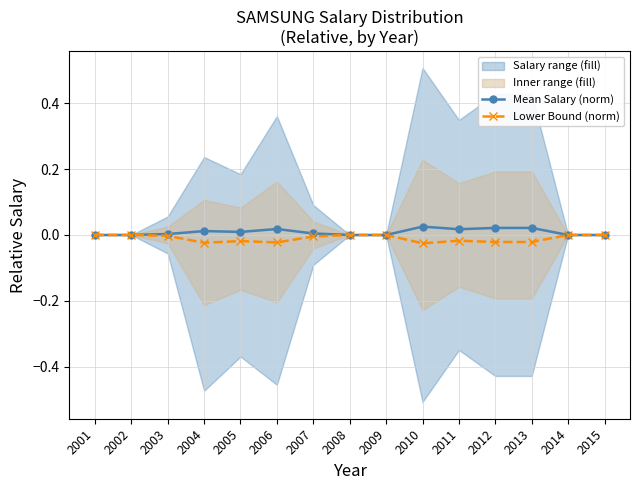

True or false: Mean Salary (norm) and Lower Bound (norm) cross at least once.

False